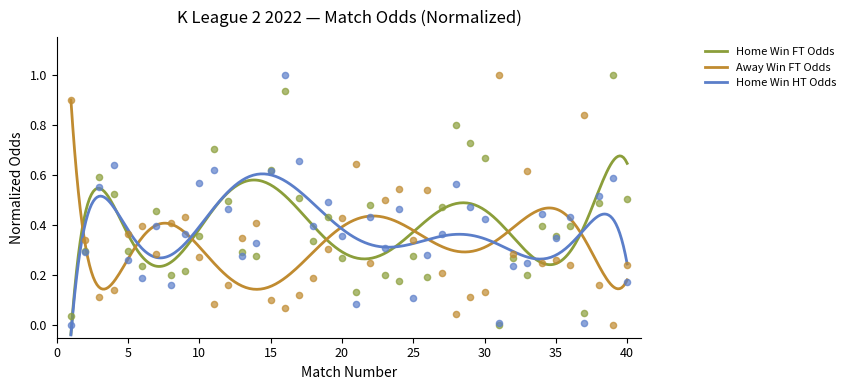

Which series reaches the minimum Y coordinate?

Odd_H_FT